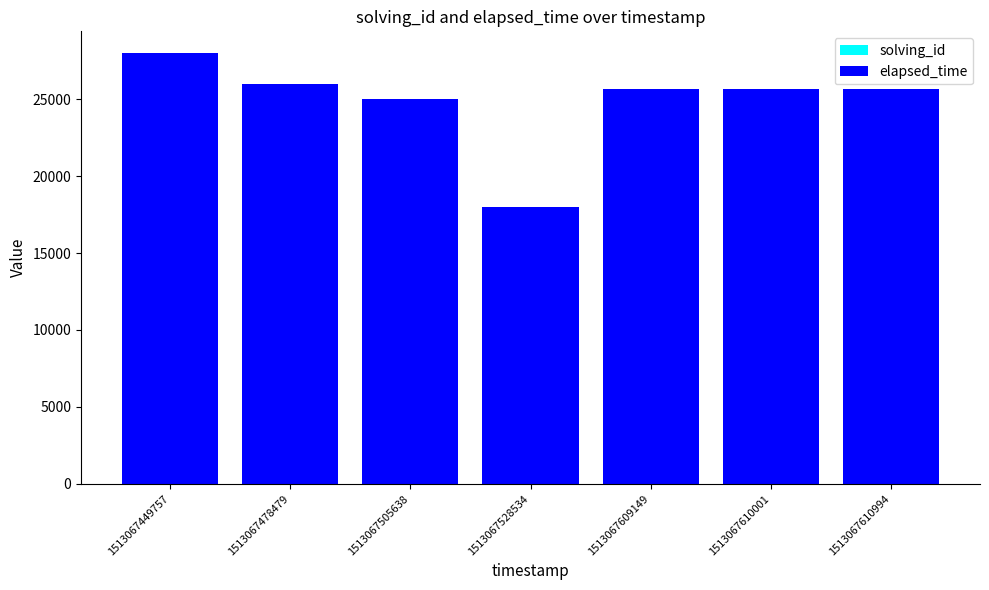

At which category is the sum across all series the highest?

1513067449757